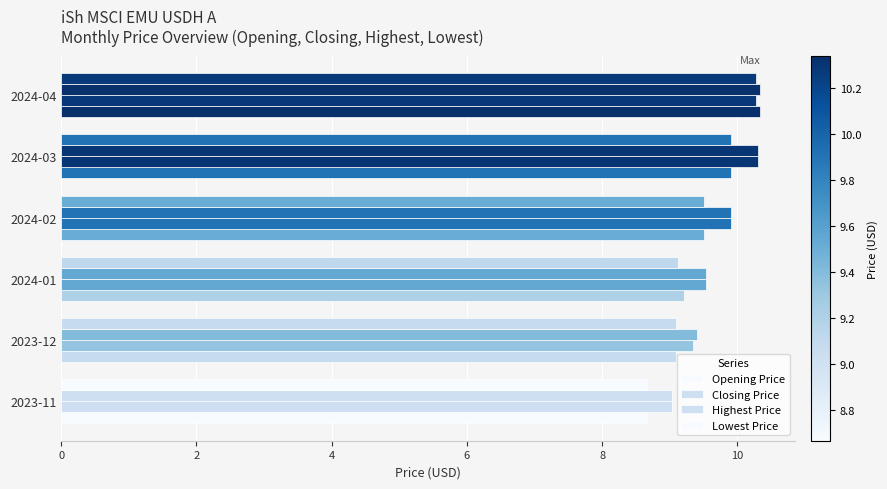

At how many categories does at least one series exceed 8?

6